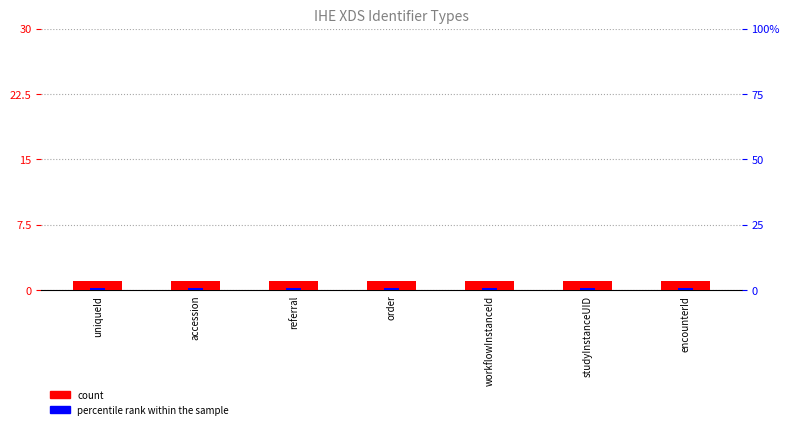

List the series in order of their peak value, lowest first.

percentile rank within the sample, count